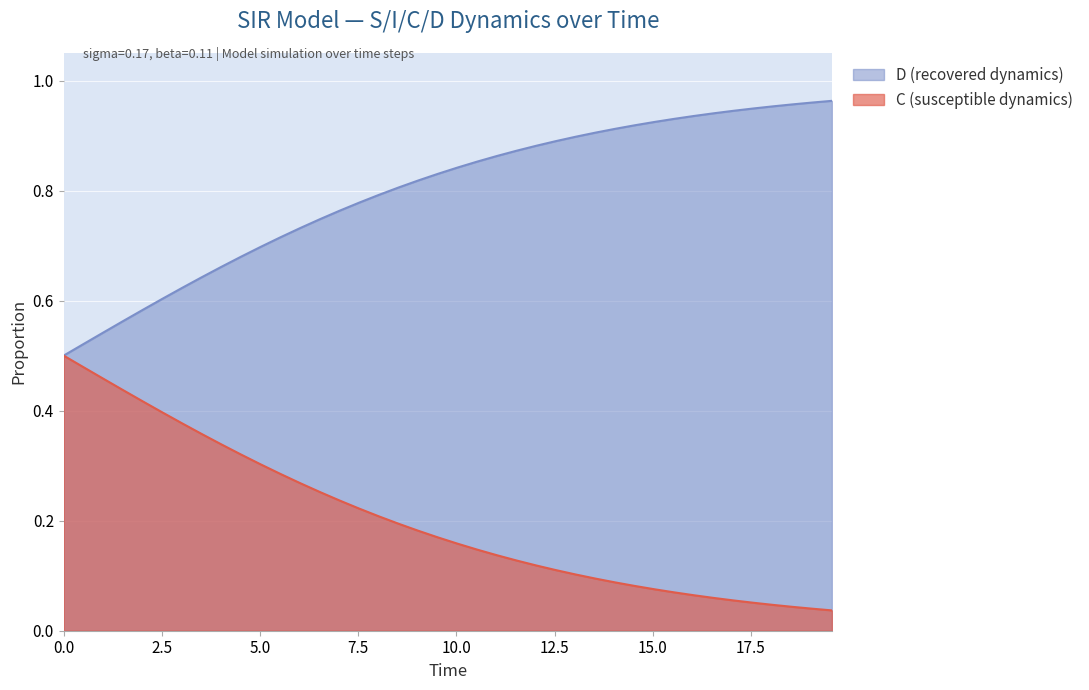

True or false: D (recovered dynamics) and C (susceptible dynamics) cross at least once.

False